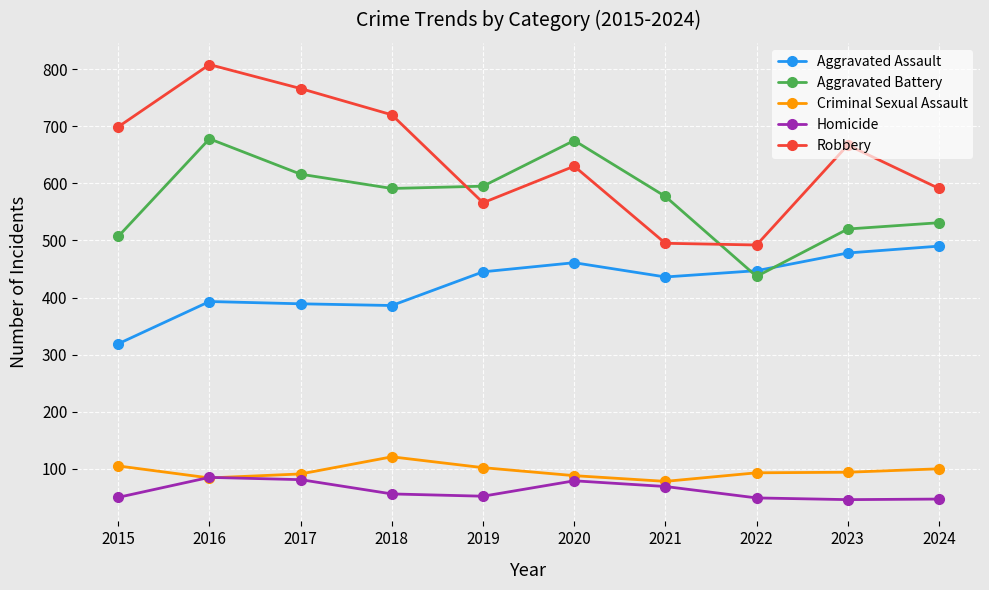

The Aggravated Assault series shows 106 at 2018. True or false?

False